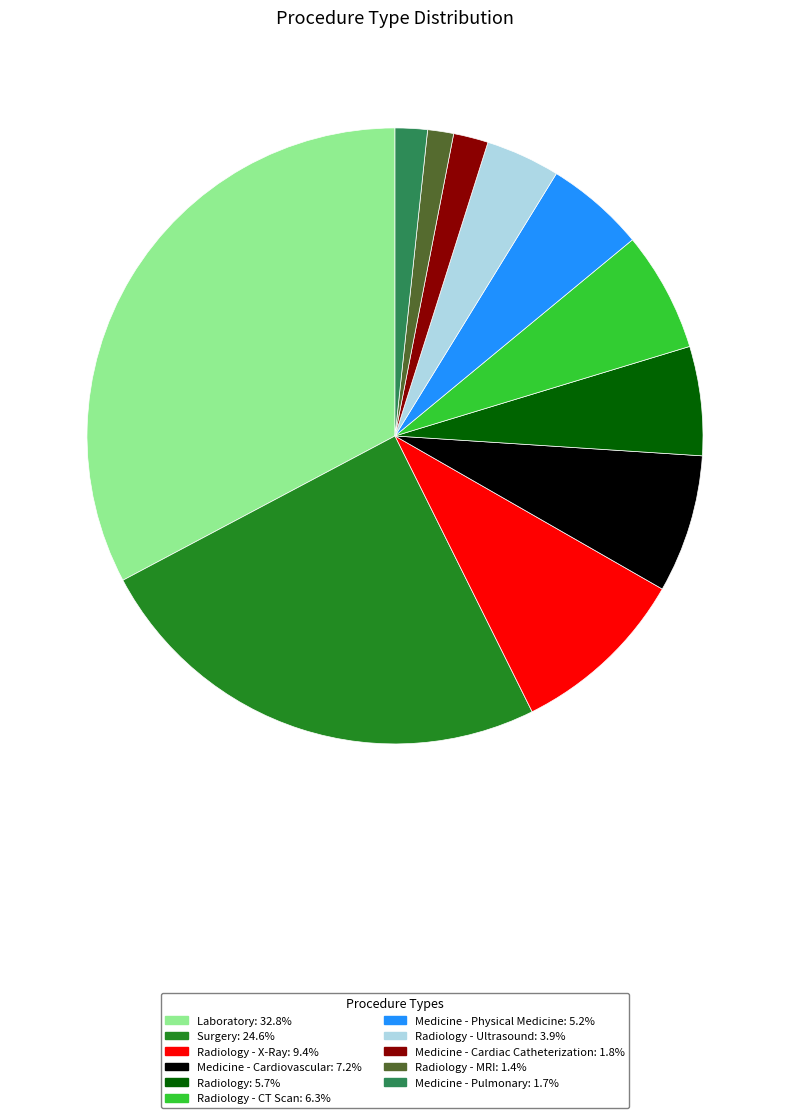

Is there a majority slice in this chart?

No